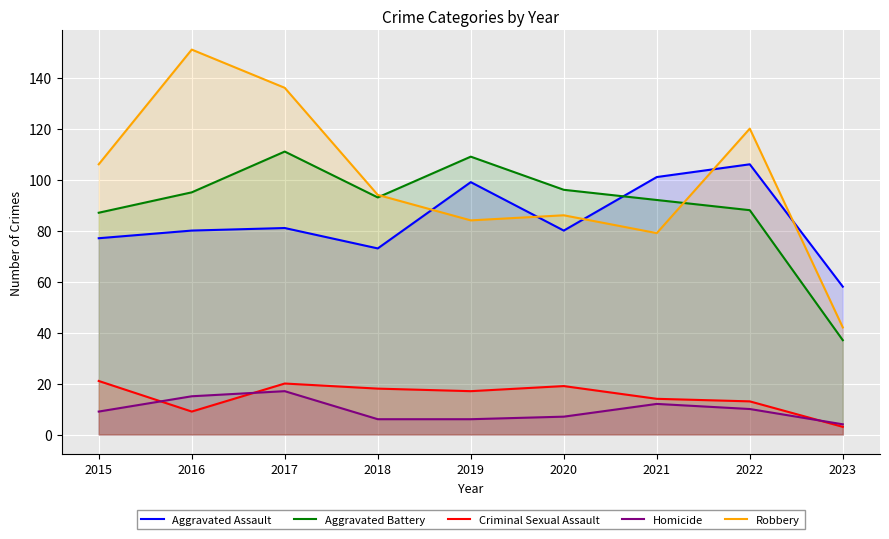

Reading left to right, list all the values displayed in this chart.

Aggravated Assault: 2015=77	2016=80	2017=81	2018=73	2019=99	2020=80	2021=101	2022=106	2023=58
Aggravated Battery: 2015=87	2016=95	2017=111	2018=93	2019=109	2020=96	2021=92	2022=88	2023=37
Criminal Sexual Assault: 2015=21	2016=9	2017=20	2018=18	2019=17	2020=19	2021=14	2022=13	2023=3
Homicide: 2015=9	2016=15	2017=17	2018=6	2019=6	2020=7	2021=12	2022=10	2023=4
Robbery: 2015=106	2016=151	2017=136	2018=94	2019=84	2020=86	2021=79	2022=120	2023=42